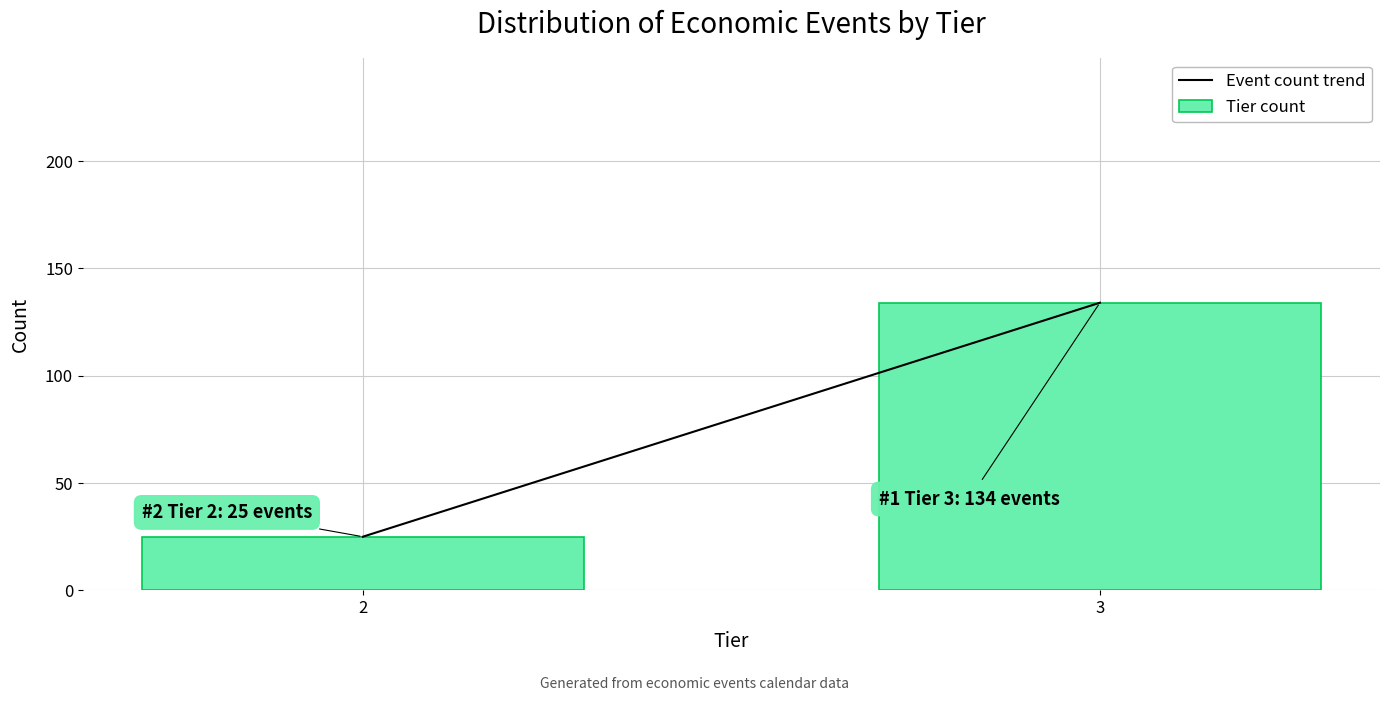

Reading left to right, what are all the values shown in this chart?

2=25	3=134